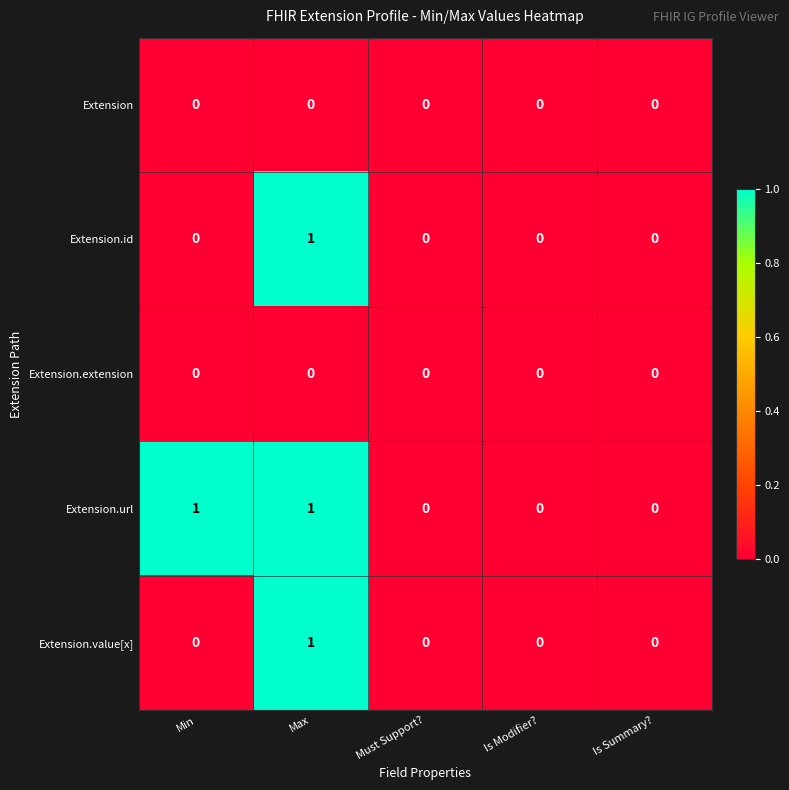

Count the Extension.id values in the range 0 to 1.

5